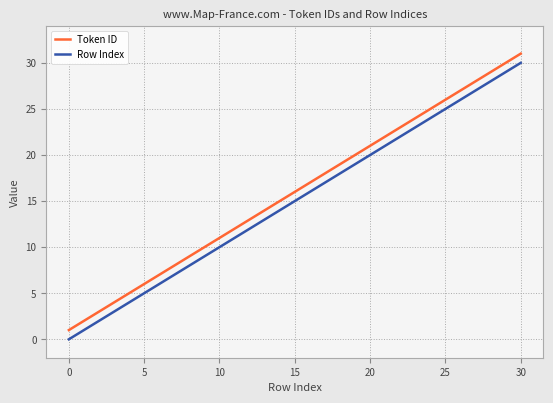

True or false: Token ID and Row Index cross at least once.

False